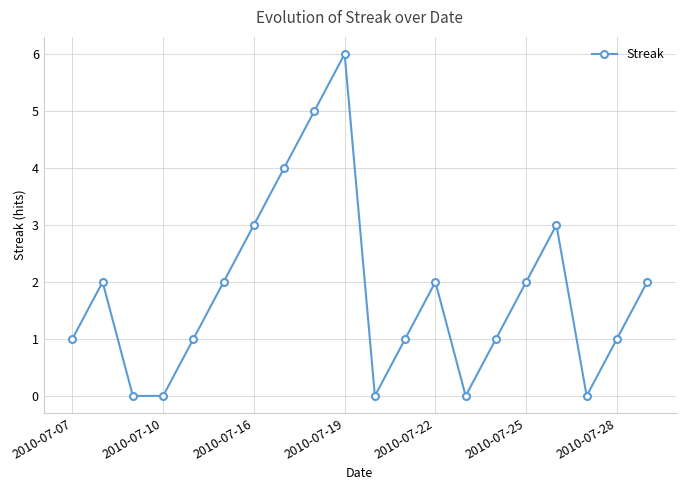

How many interior local peaks (higher than both neighbors) does the data have?

4